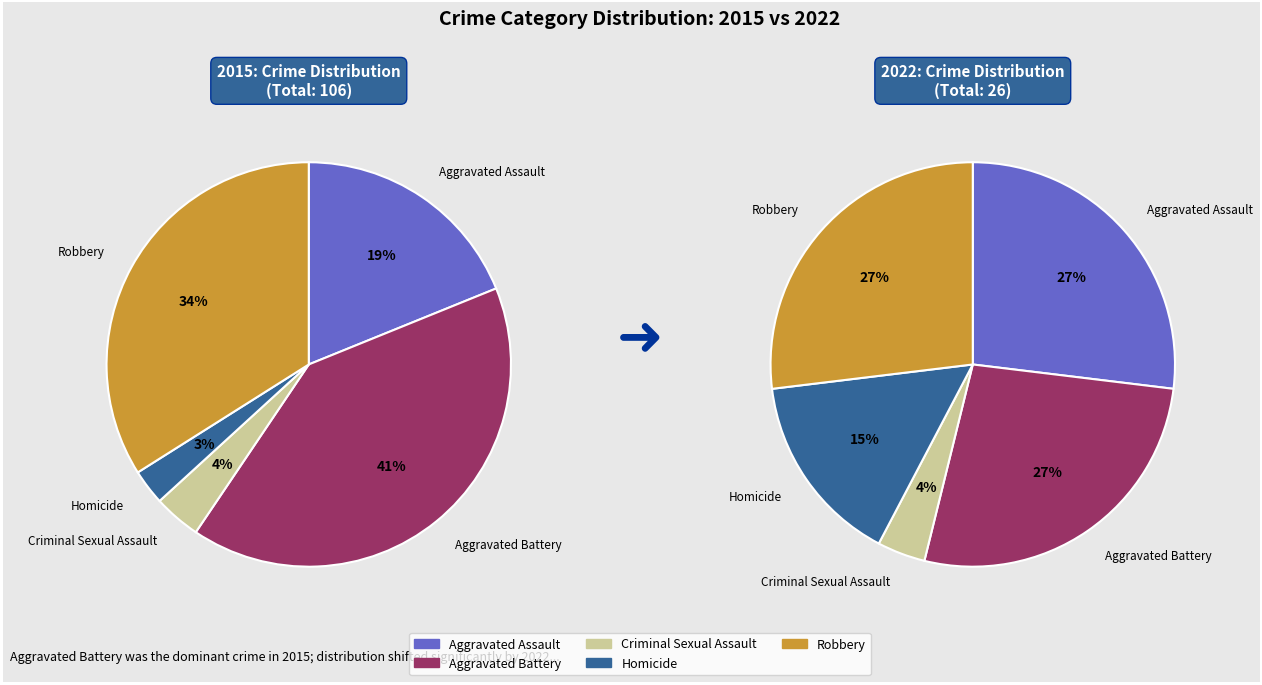

What is the change in value from Criminal Sexual Assault to Robbery?

+32